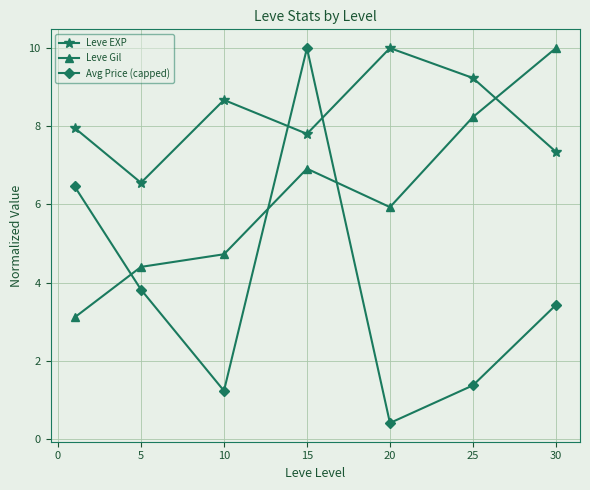

Reading right to left, list all the values displayed in this chart.

Leve EXP: 7.3	9.2	10.0	7.8	8.7	6.6	8.0
Leve Gil: 10.0	8.2	5.9	6.9	4.7	4.4	3.1
Avg Price (capped): 3.4	1.4	0.4	10.0	1.2	3.8	6.5